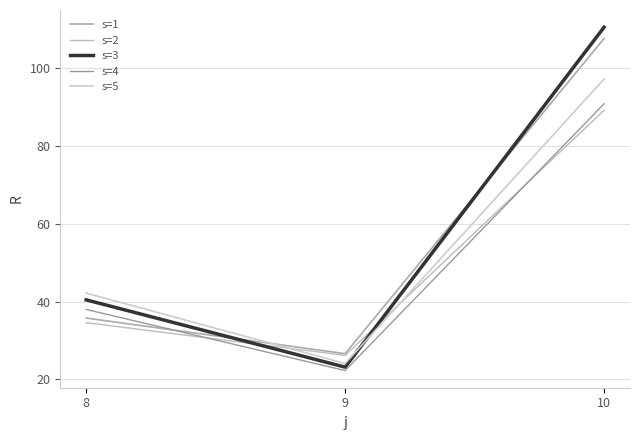

Reading right to left, extract all data points from this chart.

s=1: 10=107.7	9=26.6	8=35.8
s=2: 10=89.2	9=26.2	8=34.6
s=3: 10=110.6	9=23.2	8=40.5
s=4: 10=90.9	9=22.3	8=38.0
s=5: 10=97.3	9=24.1	8=42.2